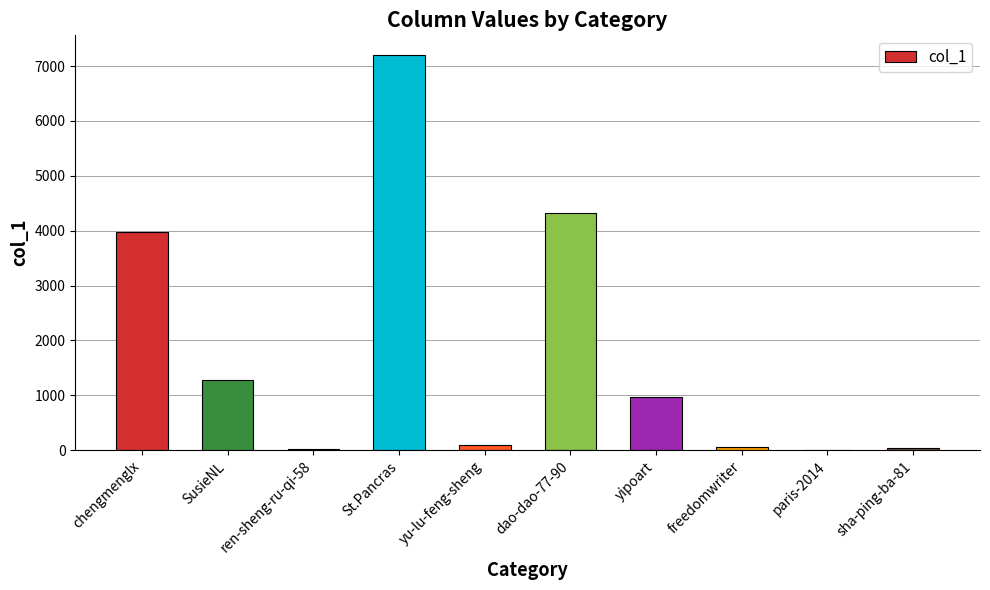

Where is the data nearest to the value 3601?

chengmenglx